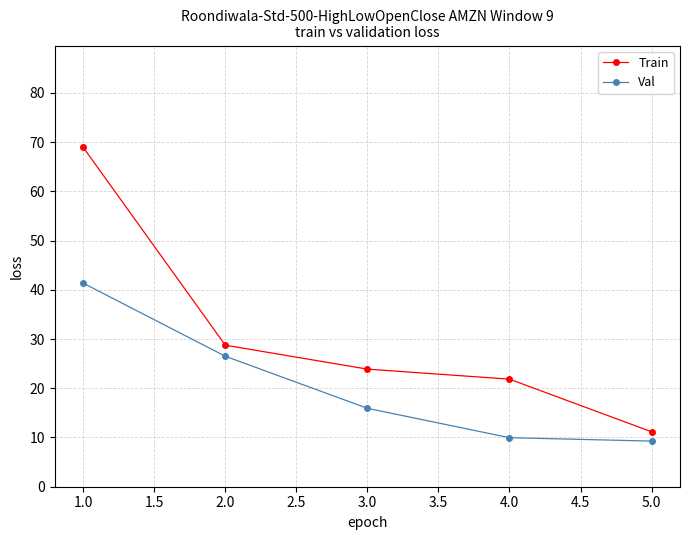

True or false: Val and Train cross at least once.

False